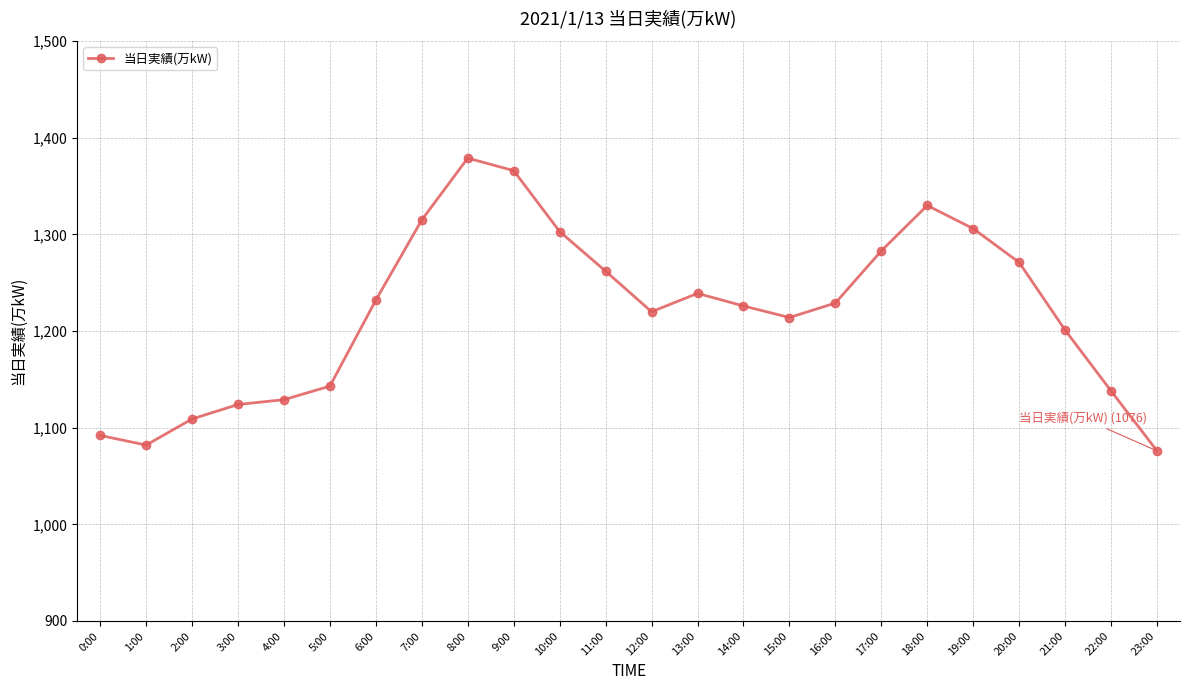

What is the difference between the maximum and minimum values?

303